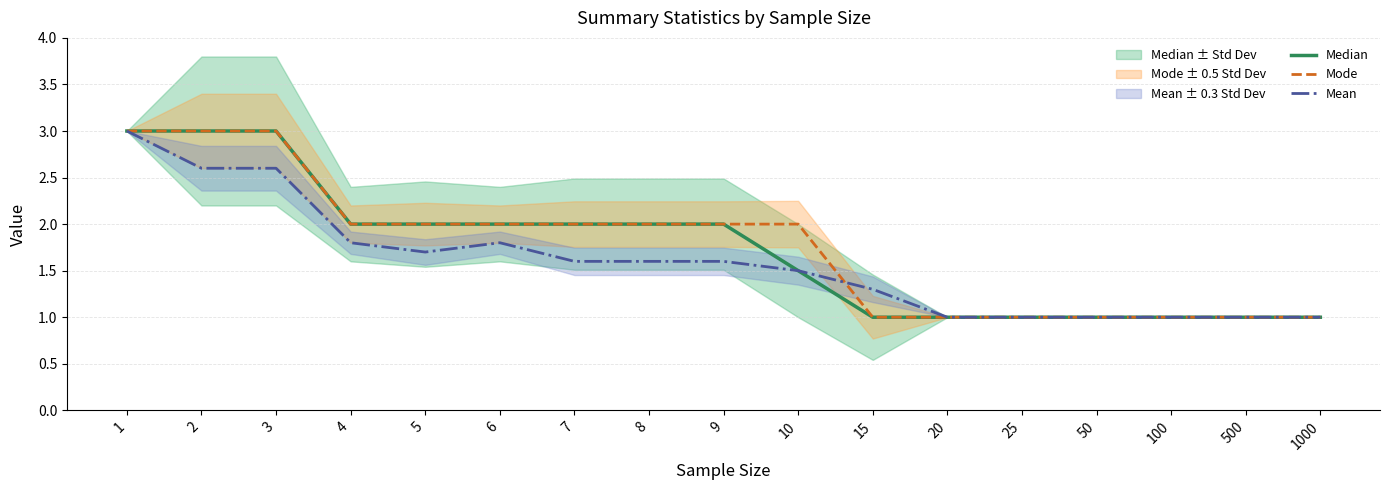

What value does the Mean series have at 9?

1.6